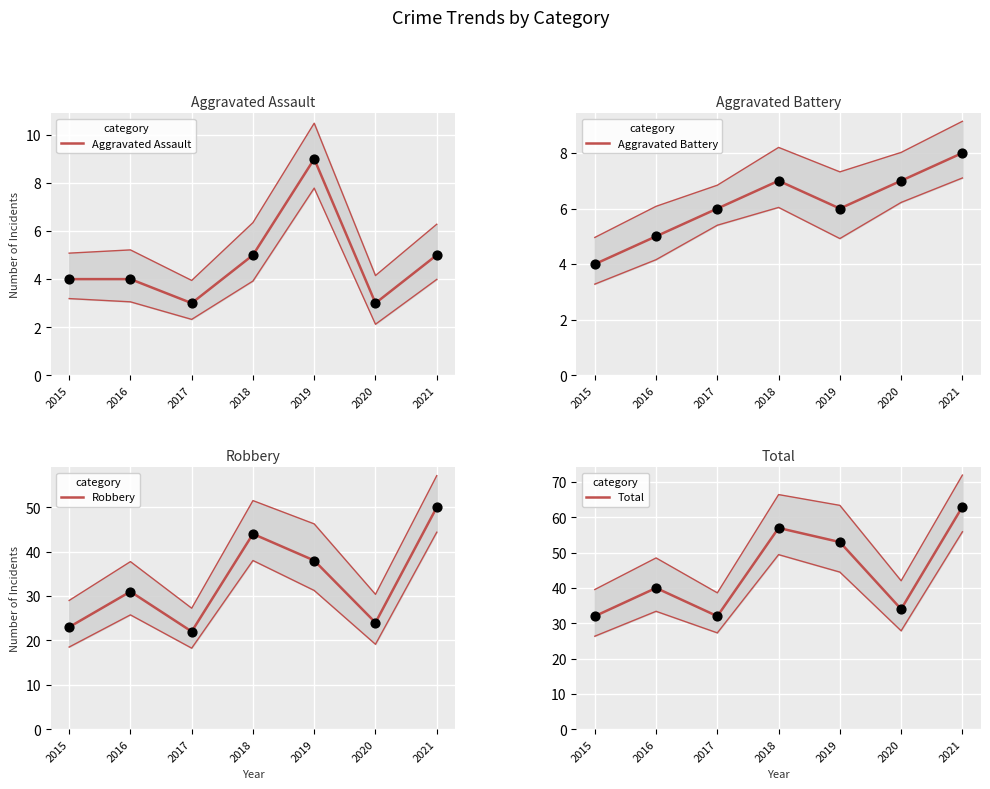

Is the value of Aggravated Assault at 2015 greater than the value of Robbery at 2016?

No